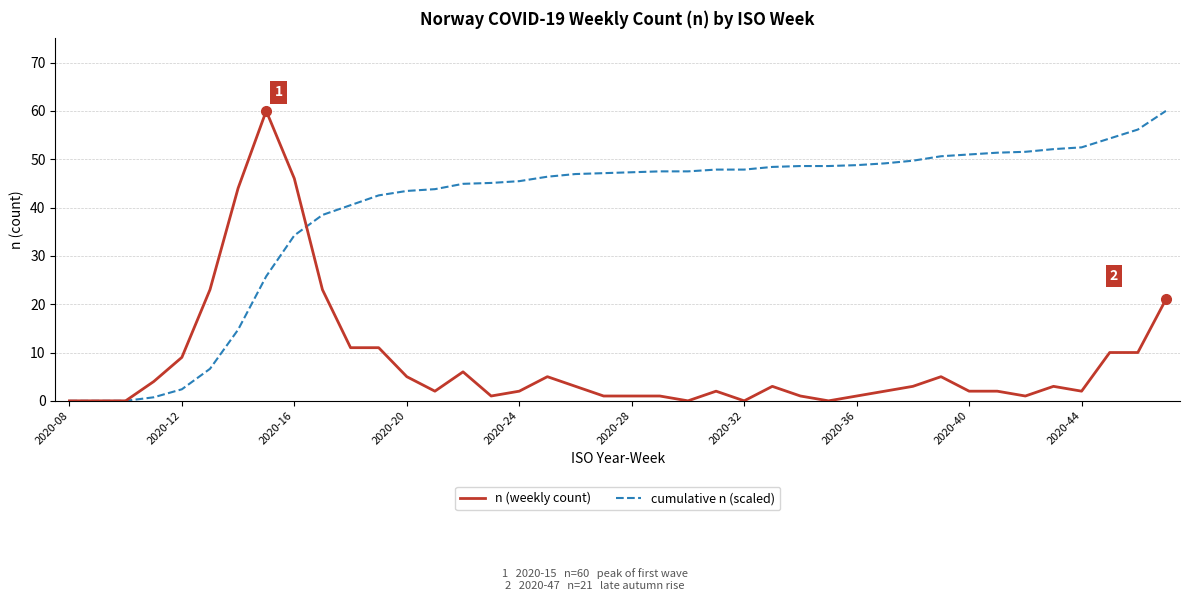

What is the sum of all cumulative n (scaled) values?

1579.7